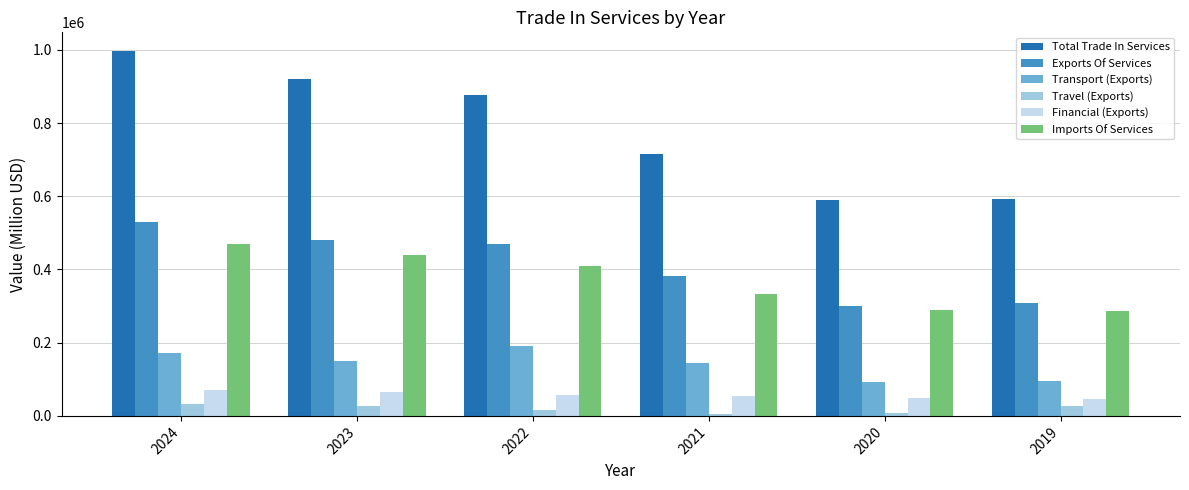

What is the value of the Exports Of Services bar at the 5th from the left?

300004.6